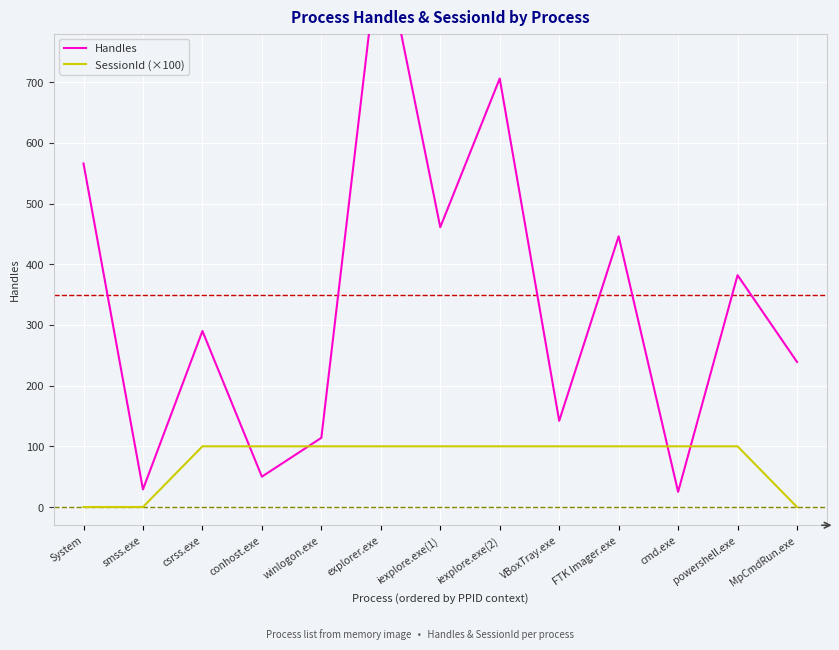

Reading left to right, transcribe all the data shown in this chart.

Handles: 566	29	290	50	114	946	461	706	142	446	25	382	239
SessionId (×100): 0	0	100	100	100	100	100	100	100	100	100	100	0